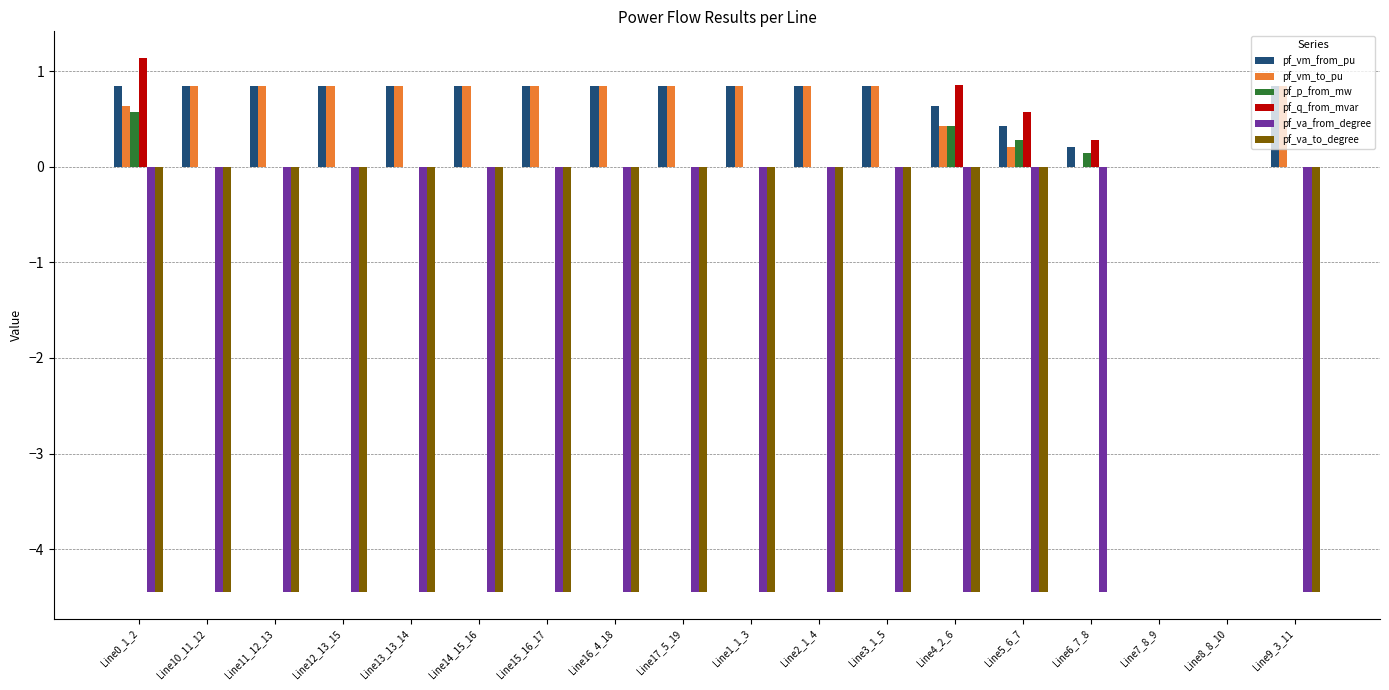

Is it true that pf_vm_from_pu equals 1.4 at Line10_11_12?

False